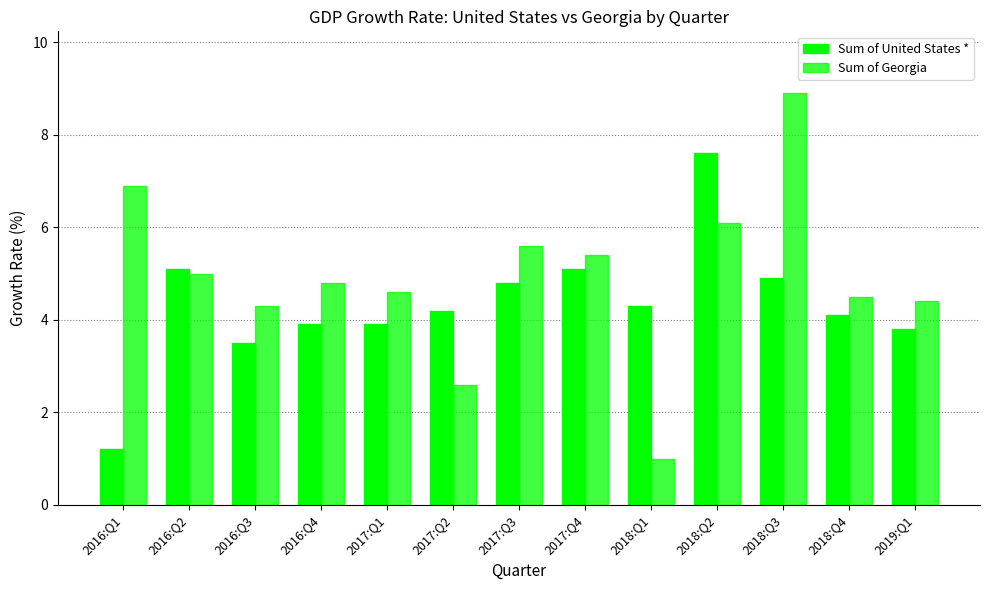

How many groups of bars are there?

13